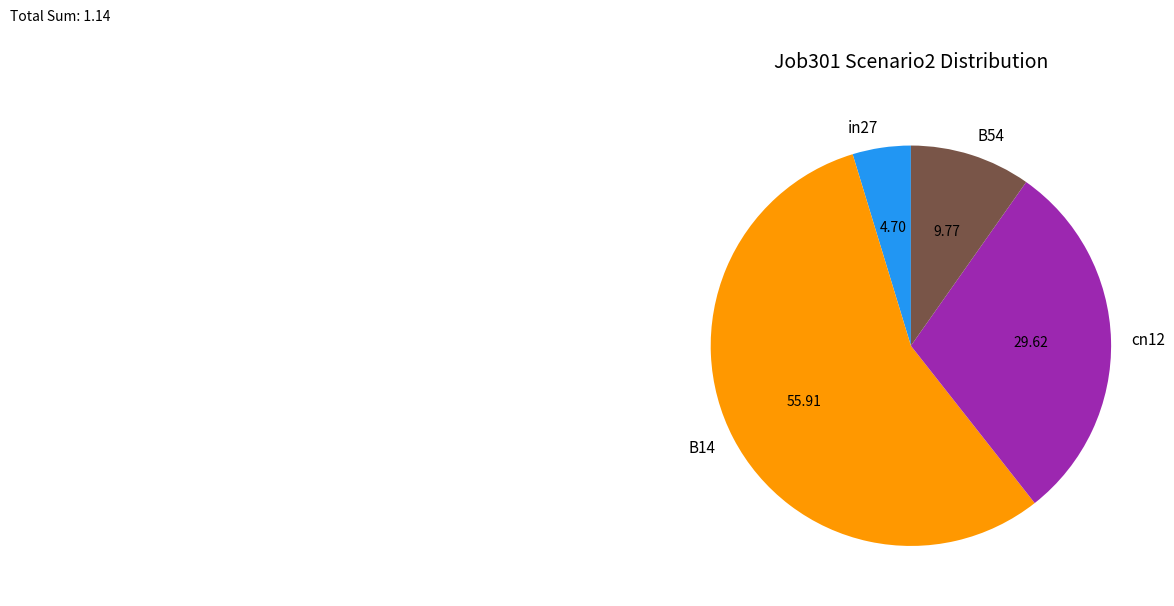

Which slice is the largest?

B14